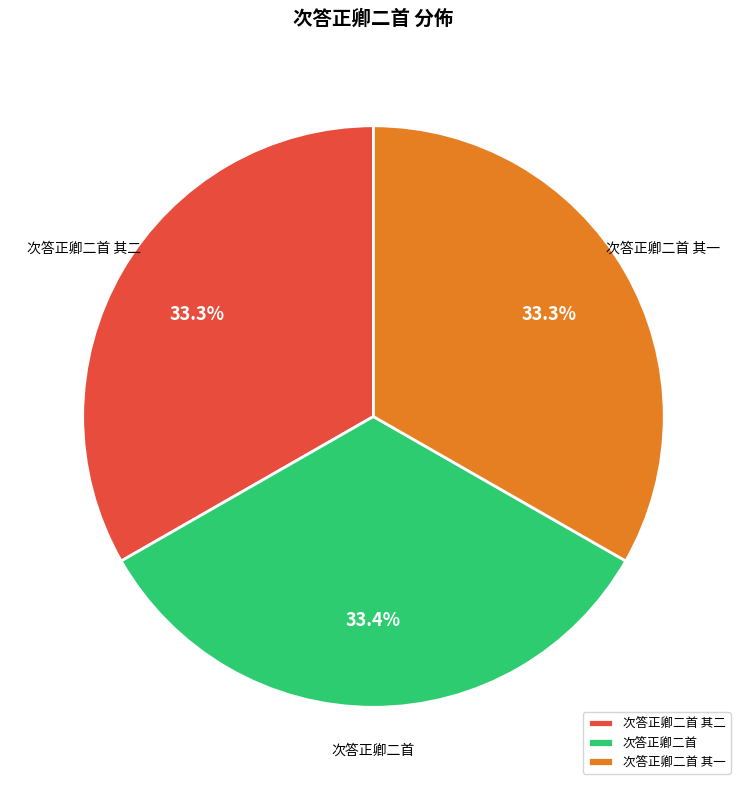

True or false: 次答正卿二首 其二 accounts for 43% of the total.

False